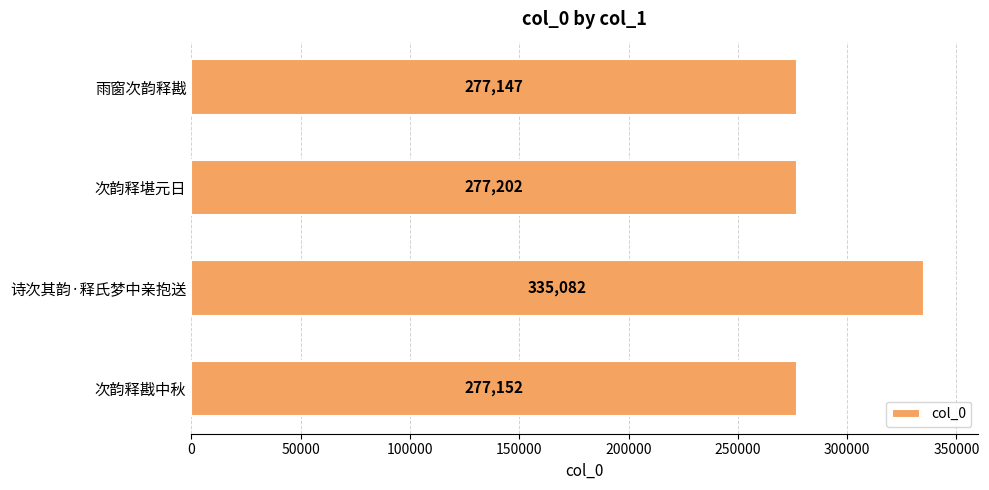

Where is the data nearest to the value 306114?

次韵释堪元日